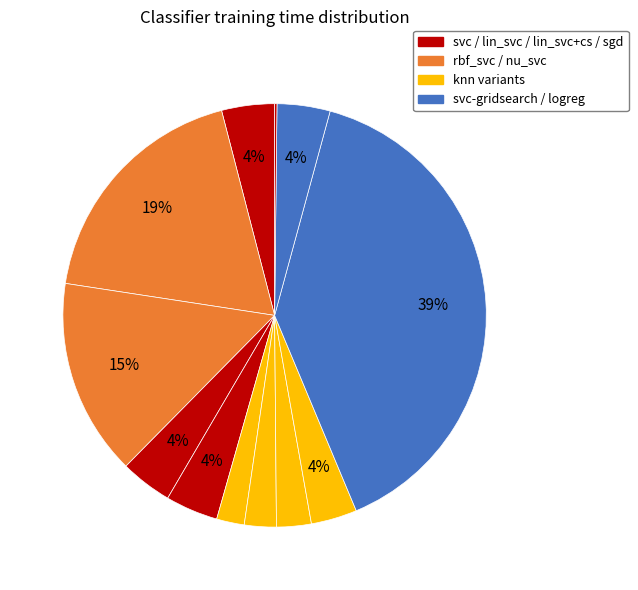

To the nearest percent, what is the difference between the largest and smallest slice percentages?

39%